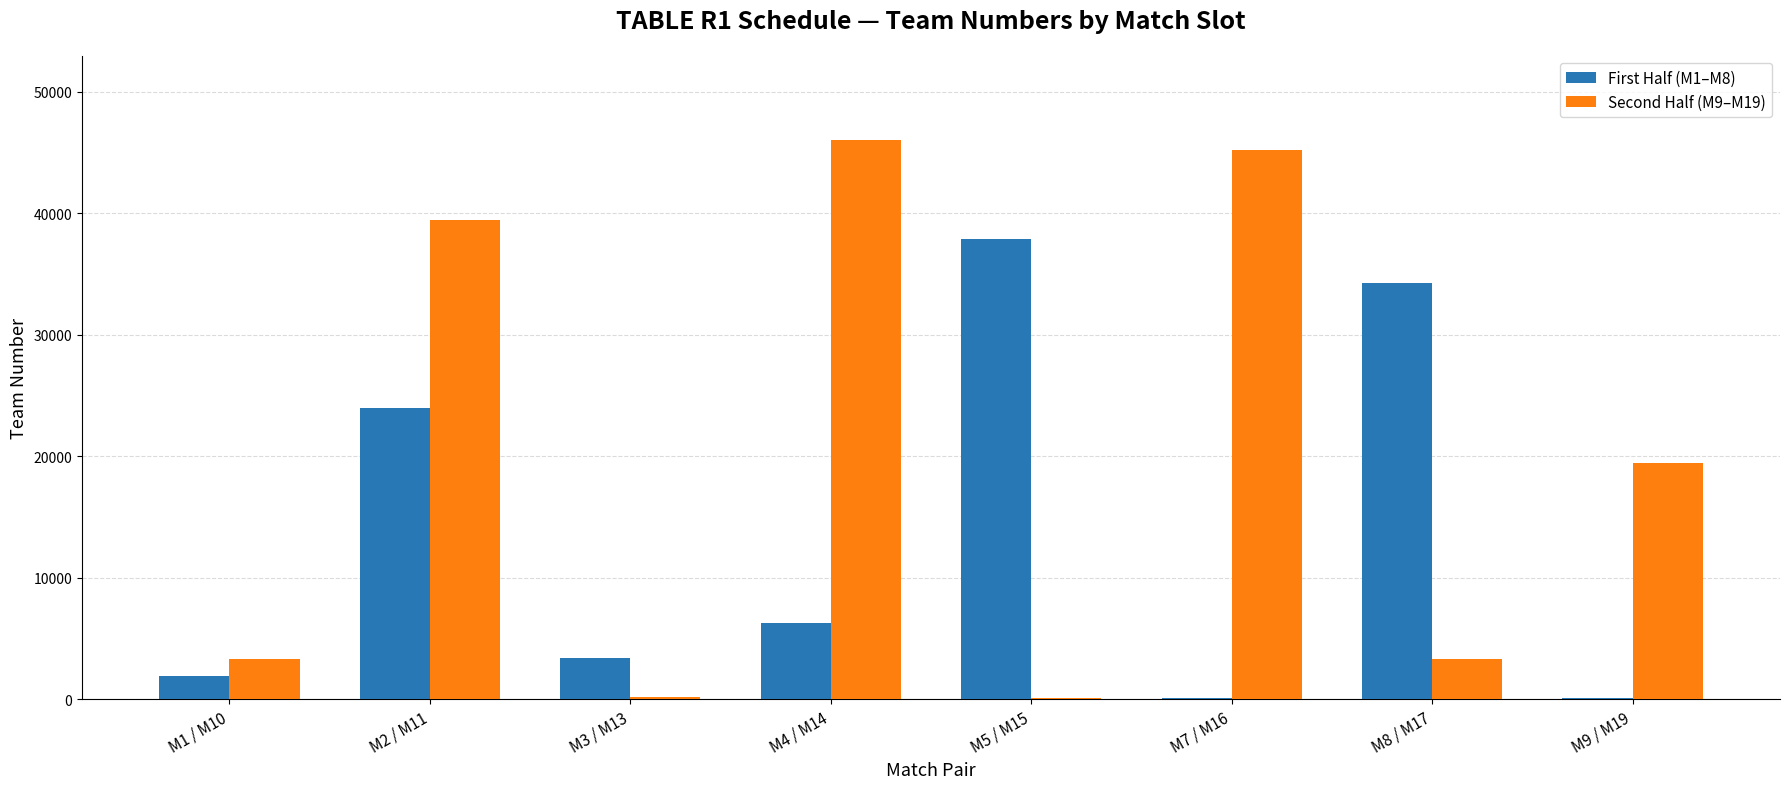

What are all the series names shown in the legend?

First Half (M1–M8), Second Half (M9–M19)